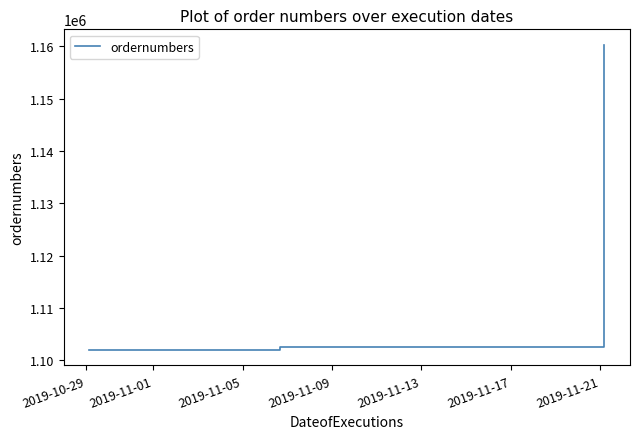

What is the average value?

1116871